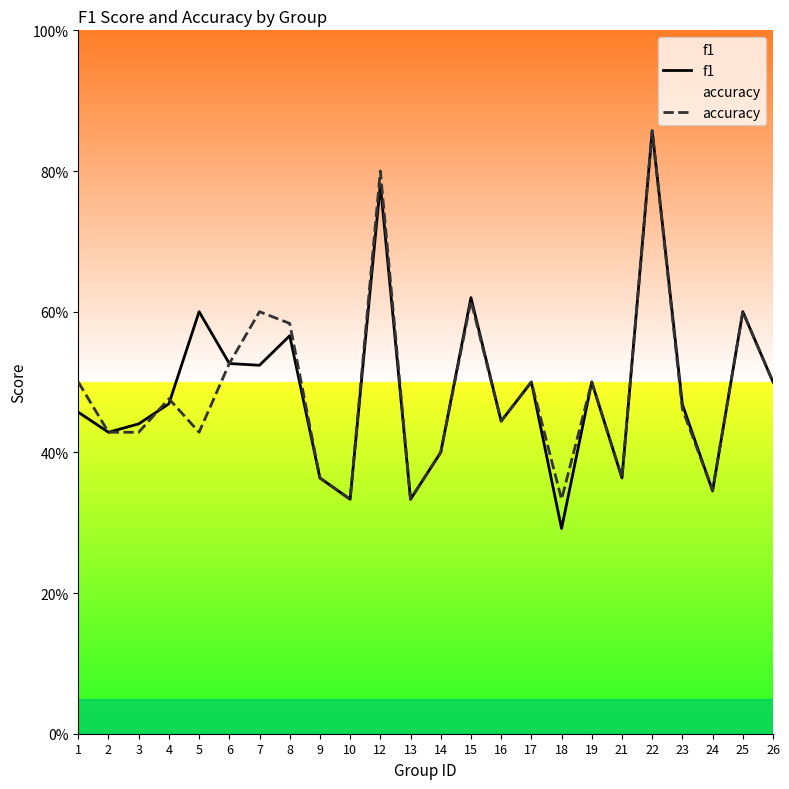

The accuracy series shows 0.5 at 18. True or false?

False